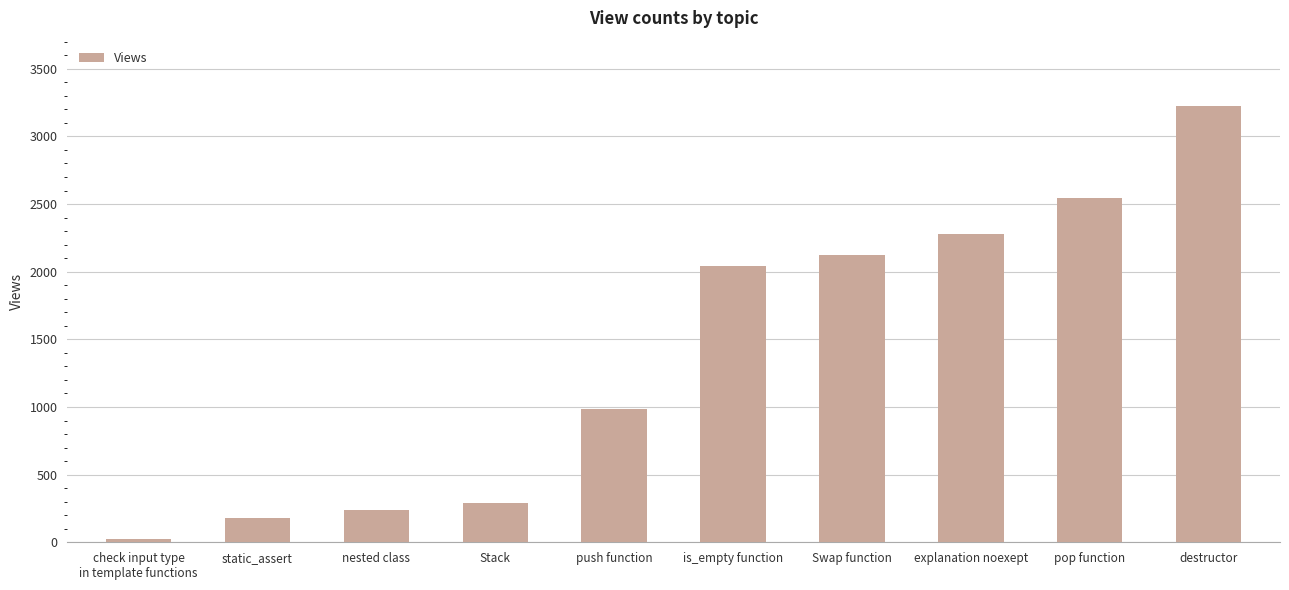

How many values are below 2040?

5